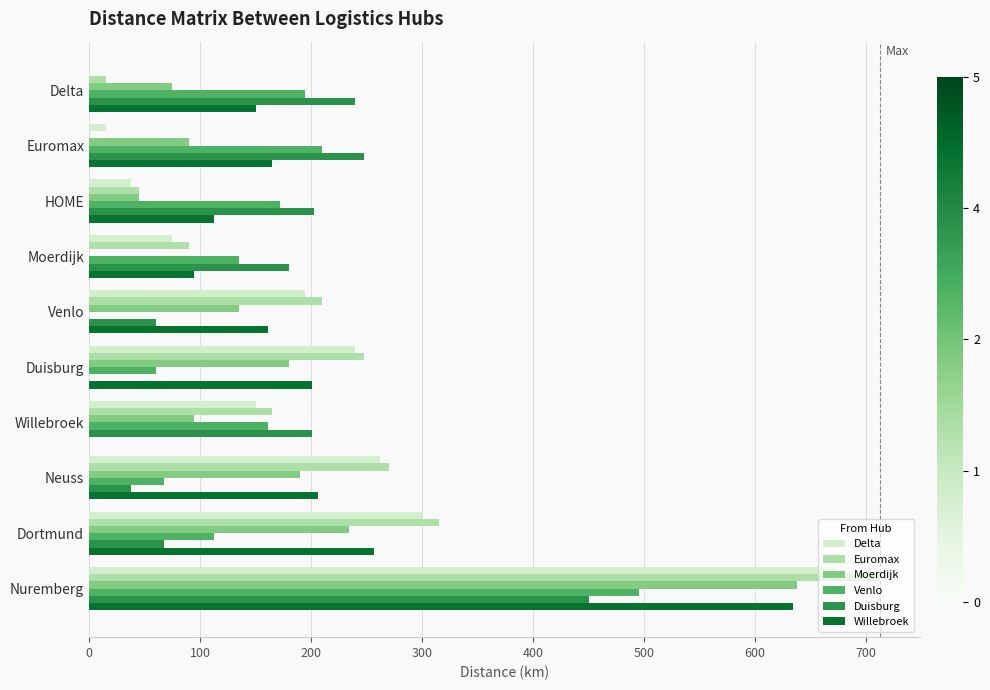

What is the sum of all Willebroek values?

1981.5